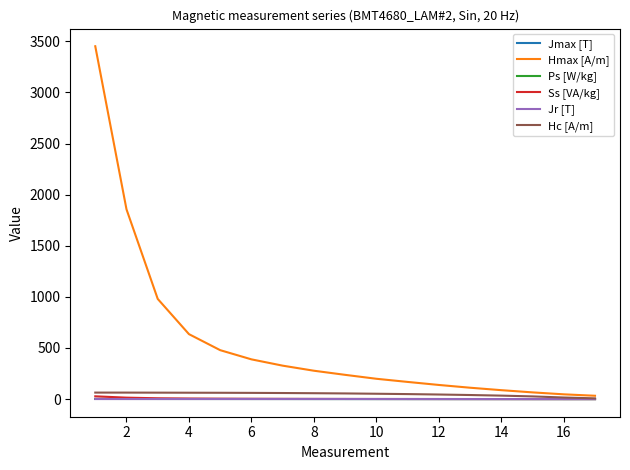

Which series has the largest range (max minus min)?

Hmax [A/m]